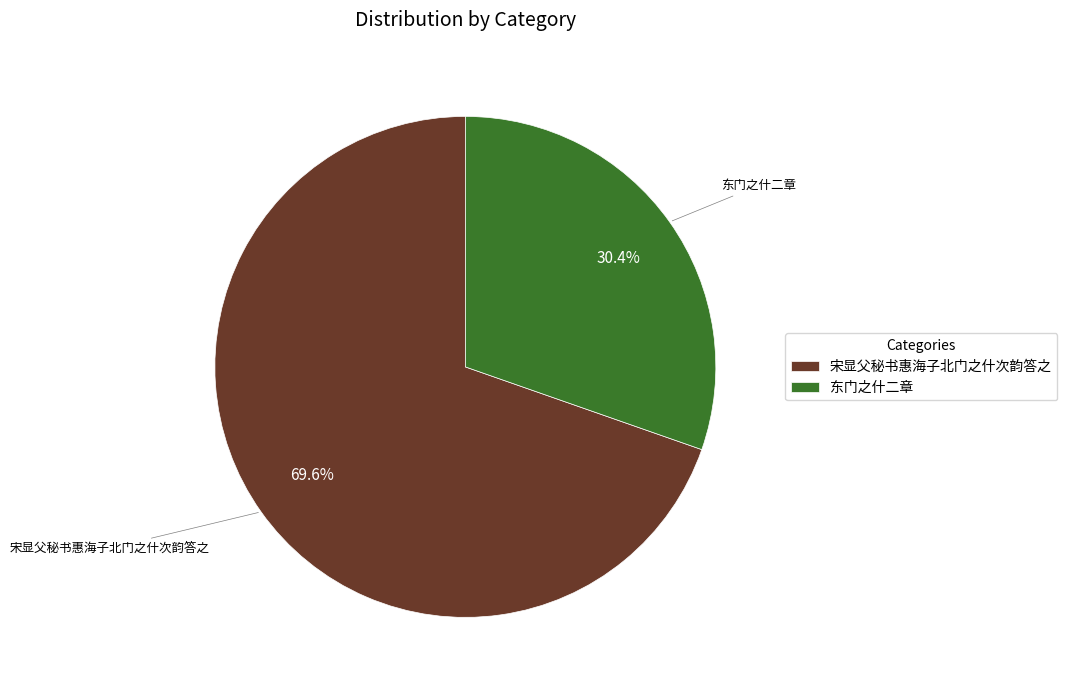

The 宋显父秘书惠海子北门之什次韵答之 slice represents 70% of the pie. True or false?

True